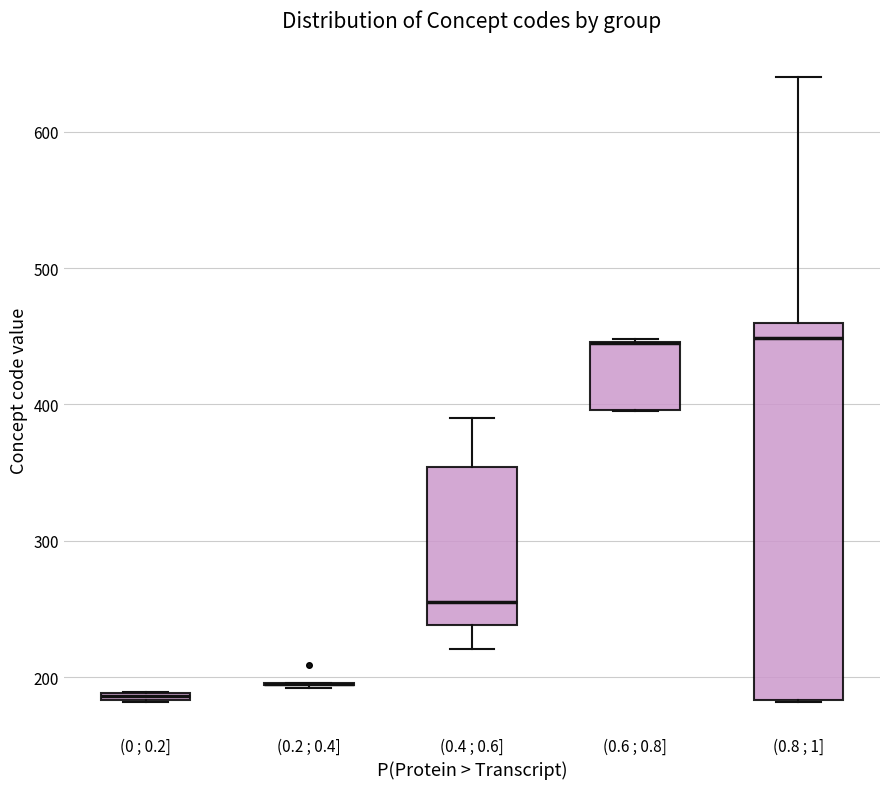

Which box is the tallest, from its lower edge to its upper edge?

(0.8 ; 1]